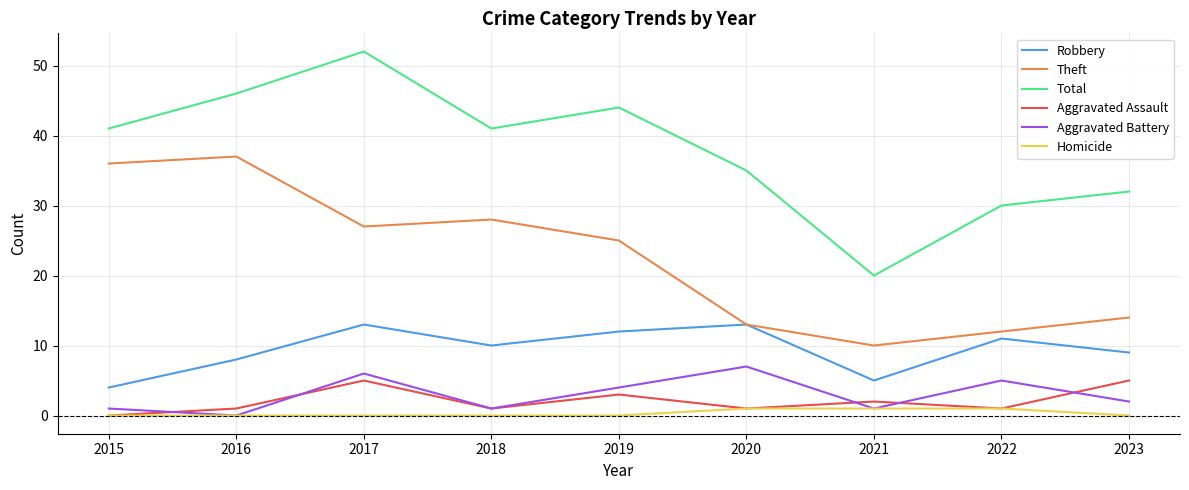

How many lines are shown in the chart?

6